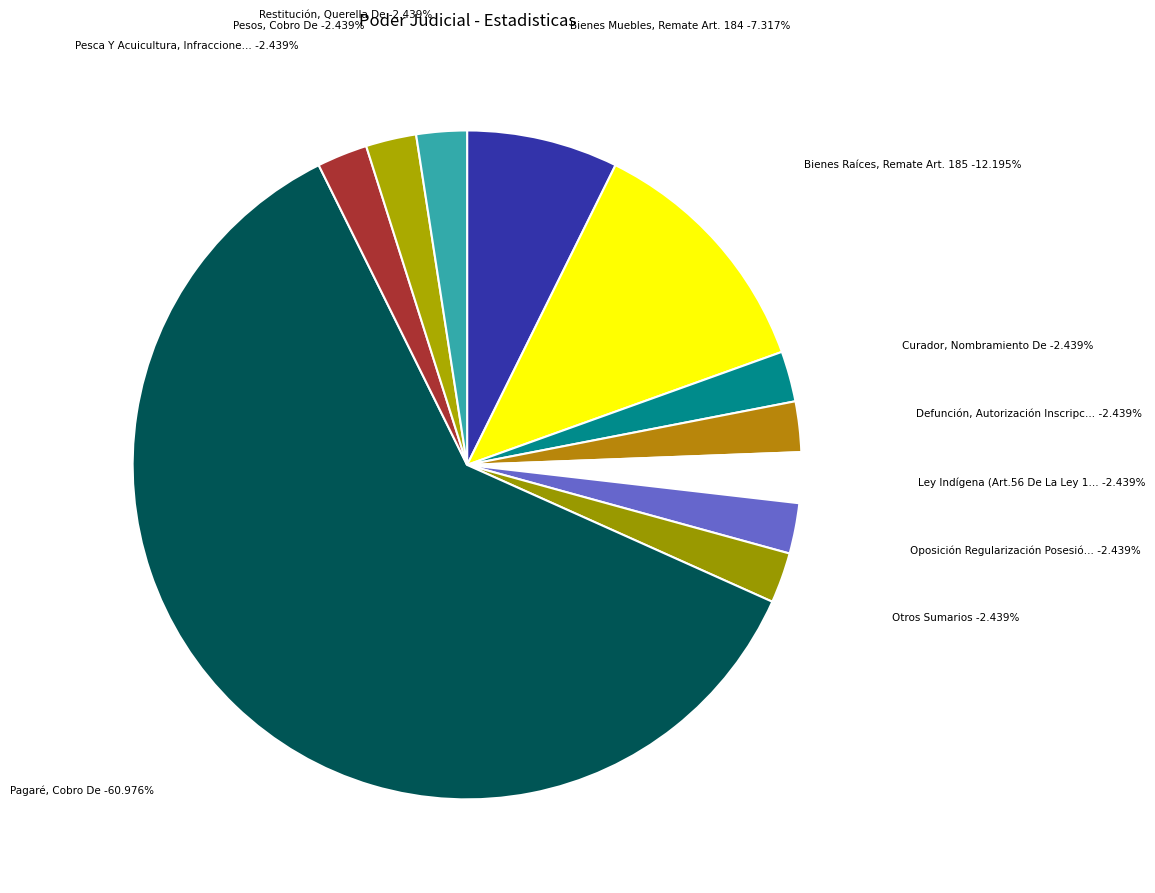

Combined, do Pesos, Cobro De and Restitución, Querella De account for over 50%?

No